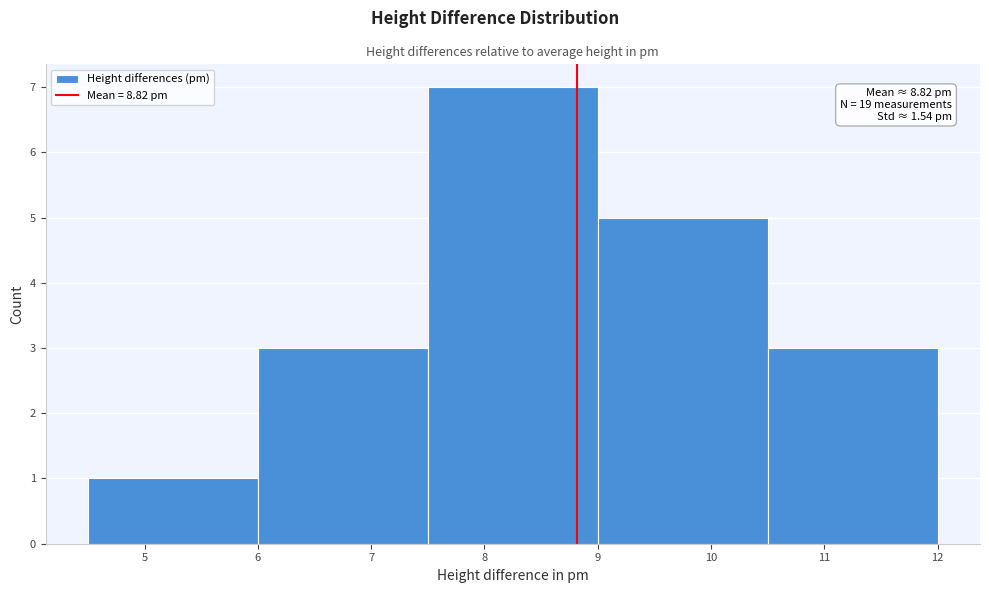

Over which range of the x-axis is the bar tallest?

7.5 to 9.0